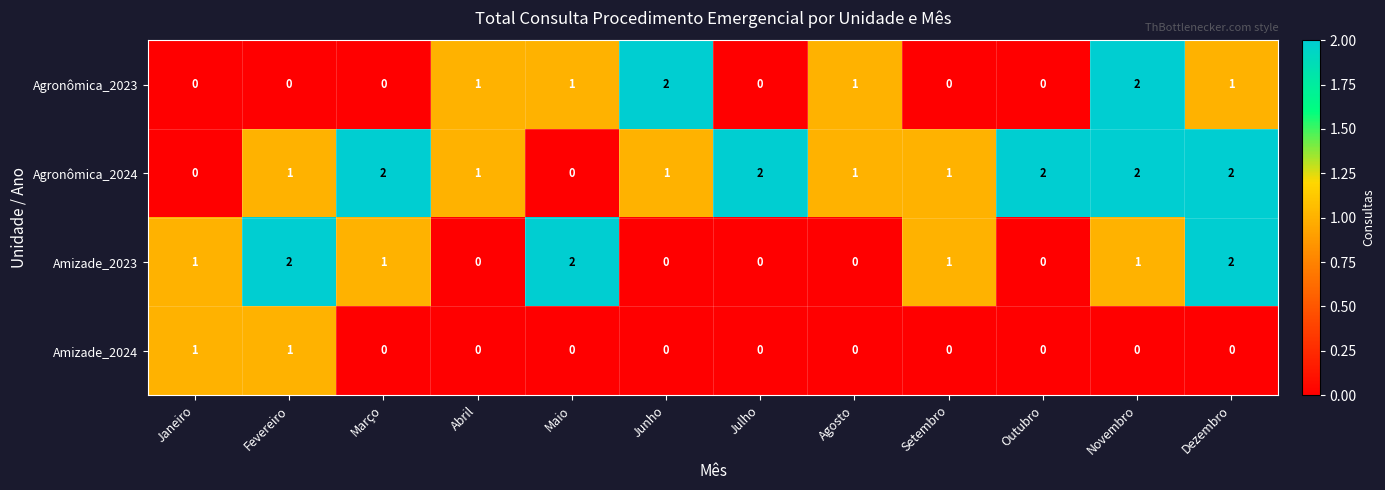

What is the total value across all series at Dezembro?

5